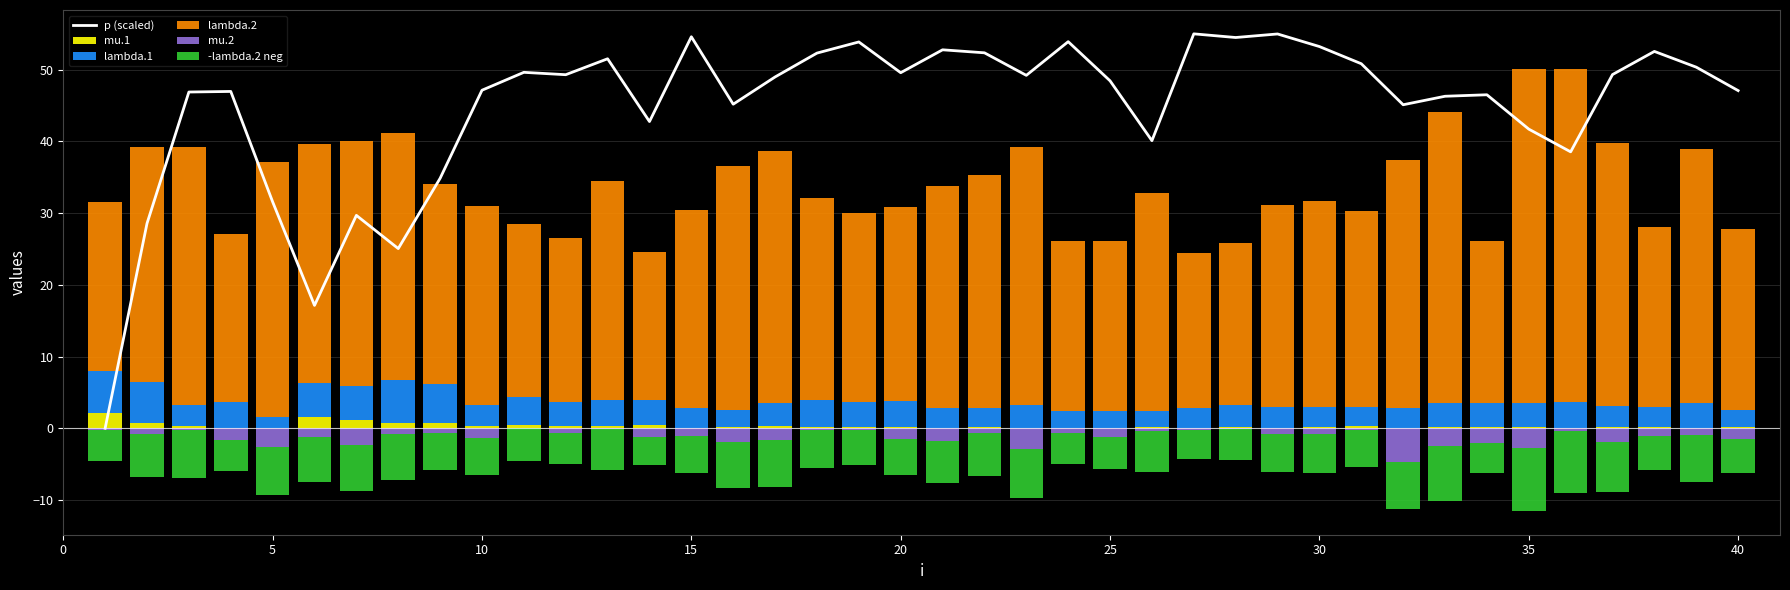

True or false: p (scaled) has a value of 54.6 at 15.

True